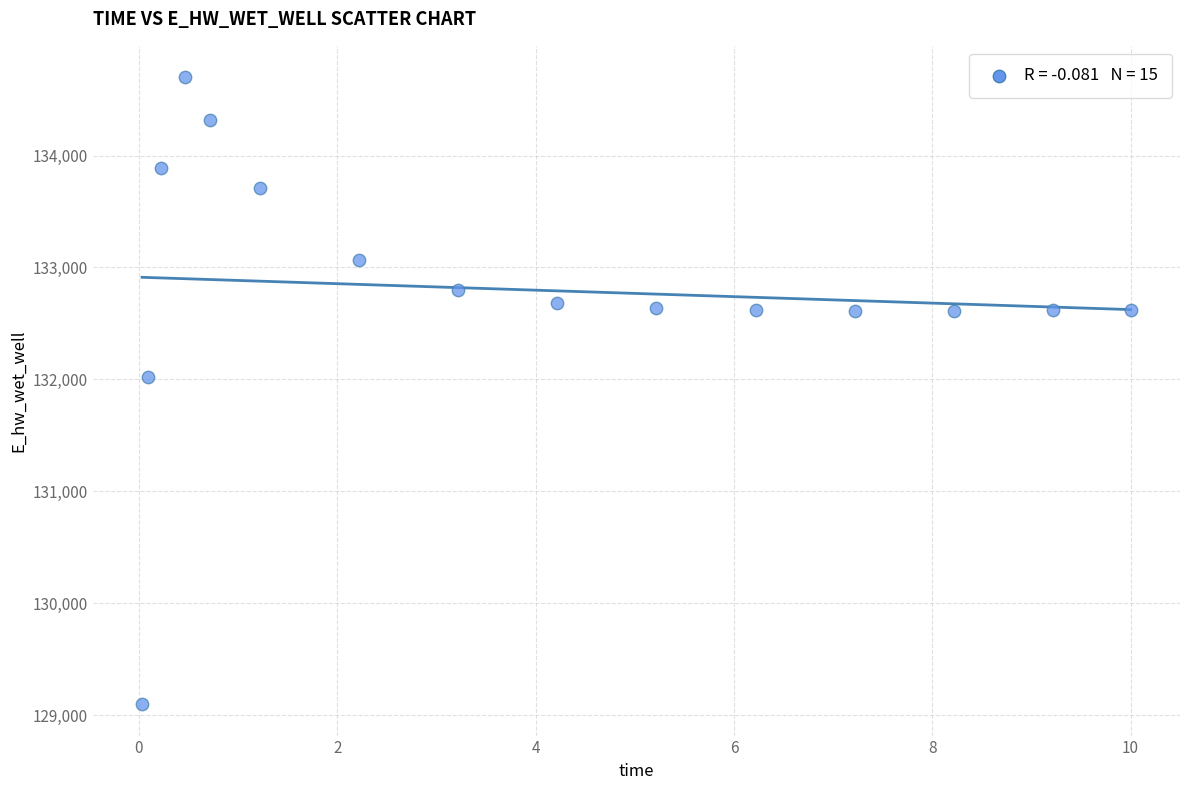

What Y value in the scatter plot is closest to 131898?

132020.4